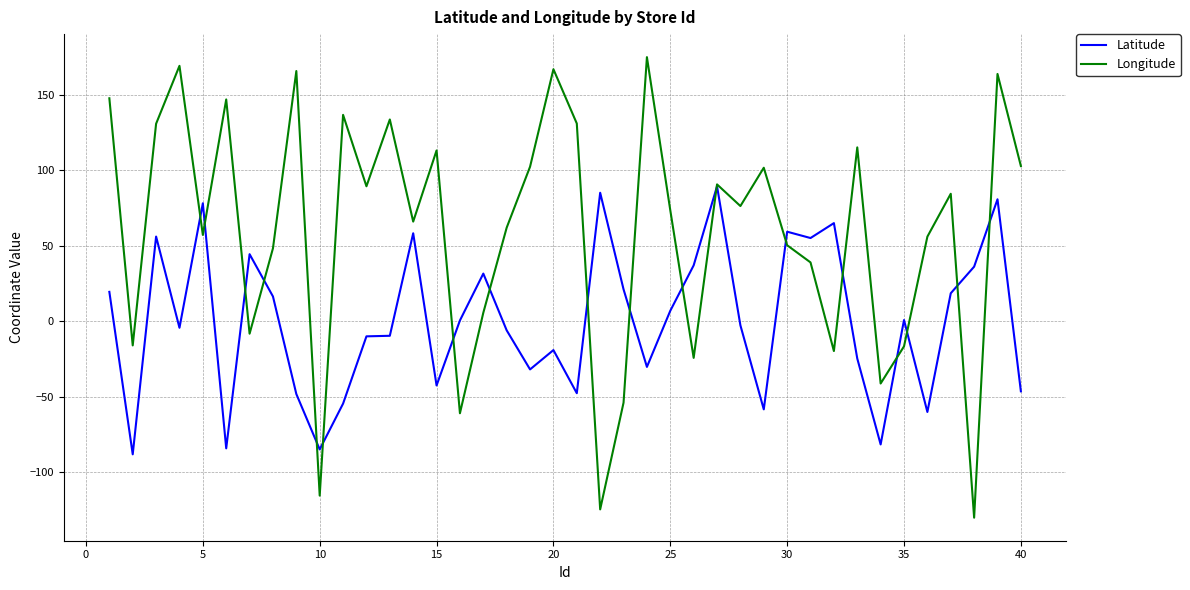

Which series has the widest spread of values?

Longitude